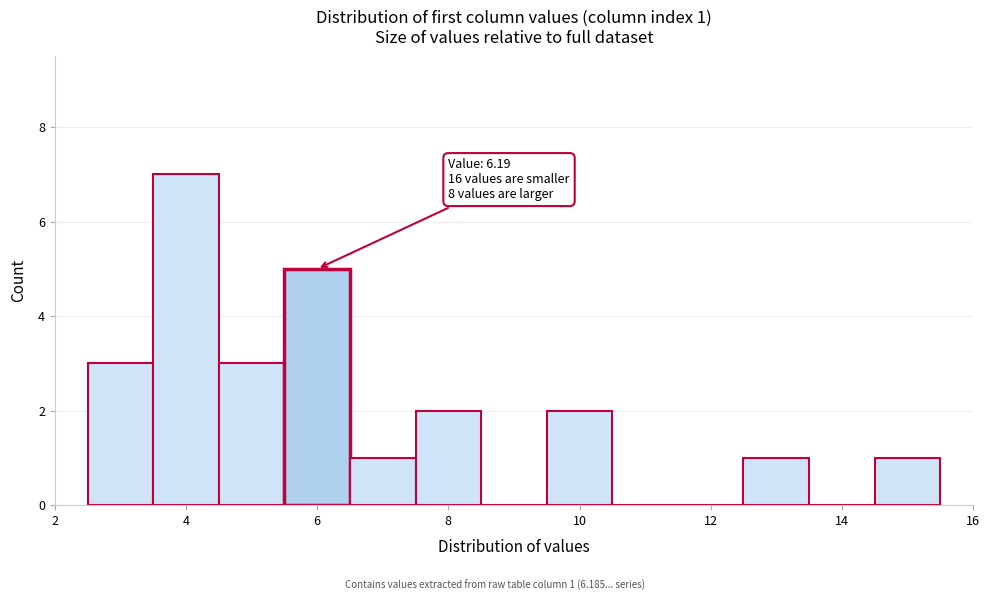

Which range on the x-axis has the tallest bar?

3.5 to 4.5